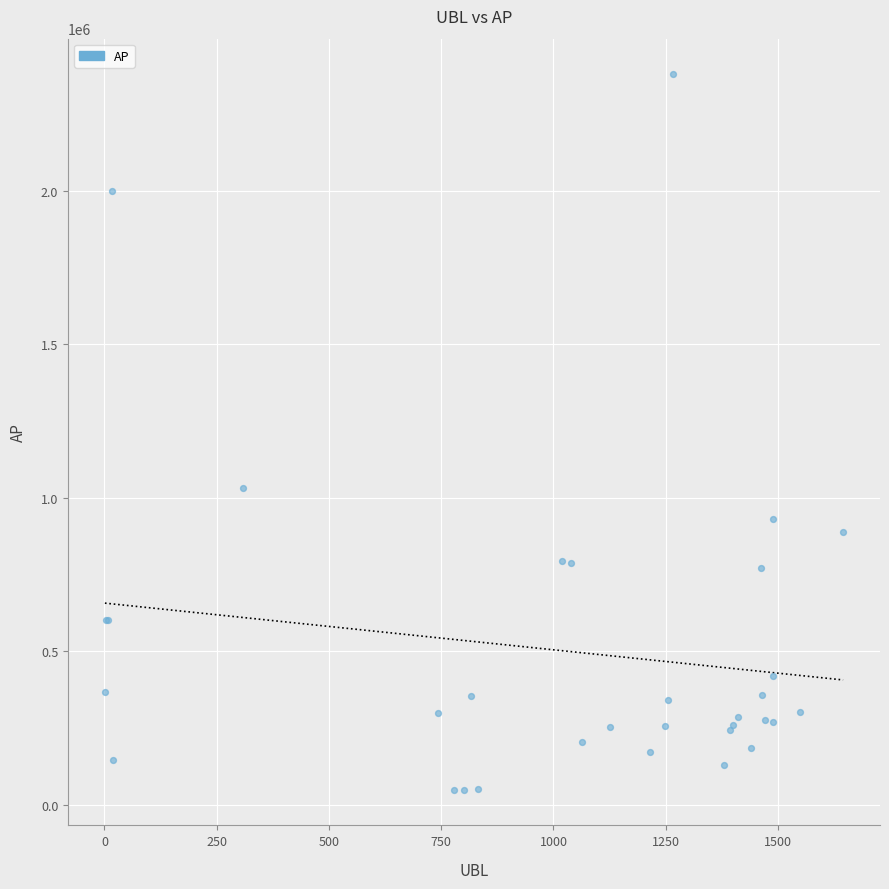

What Y value in the scatter plot is closest to 1214075?

1032100